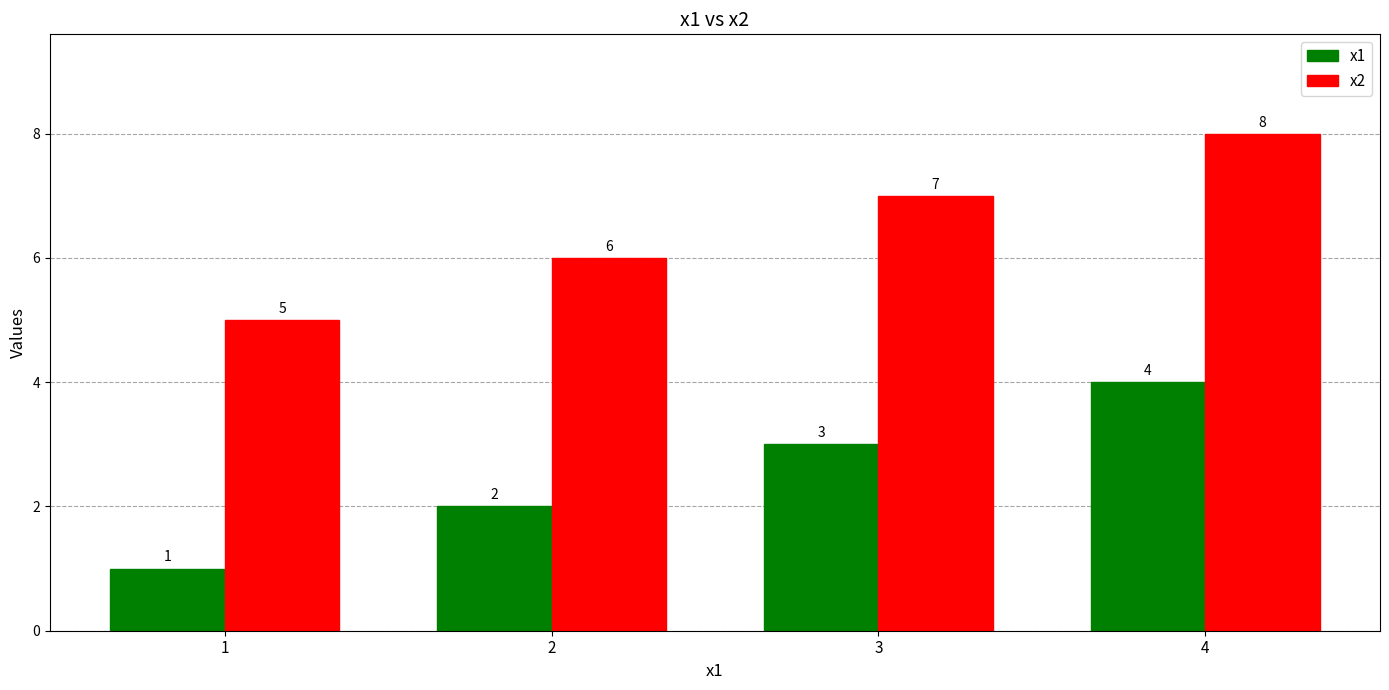

At which label is x1 closest to 2?

2